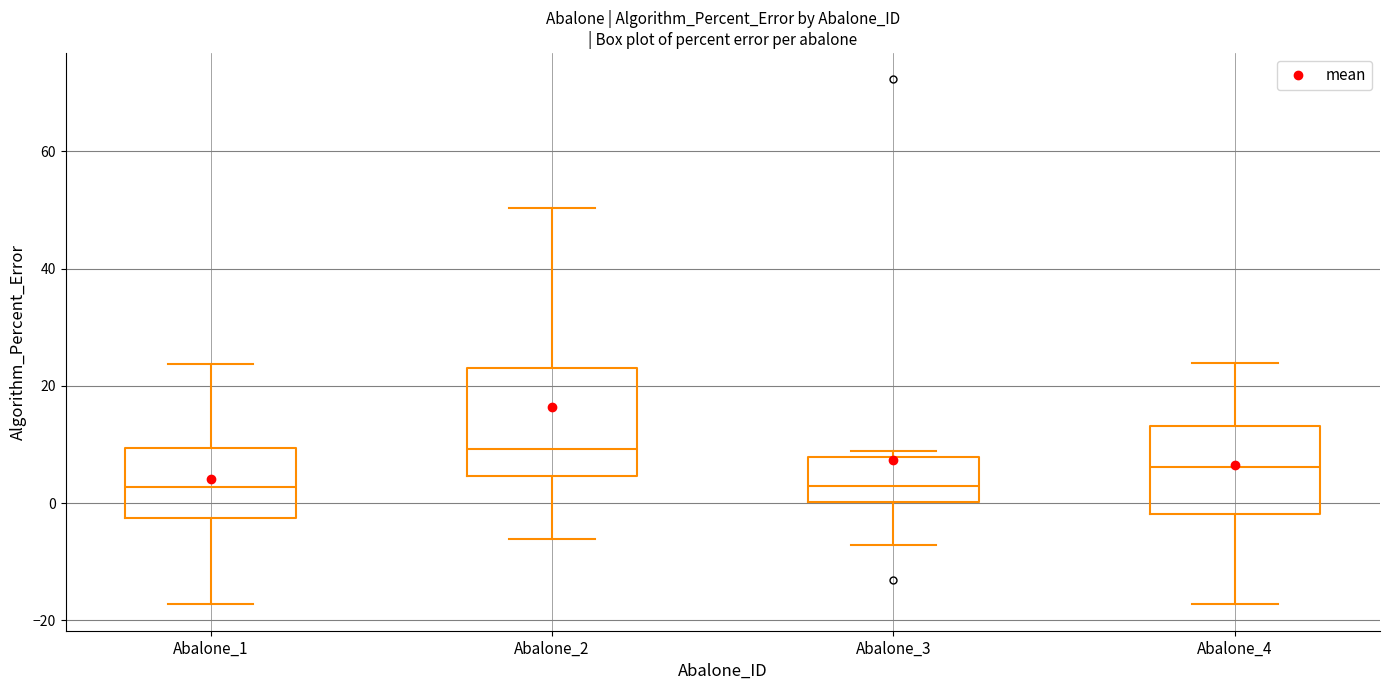

Which box is the tallest, from its lower edge to its upper edge?

Abalone_2